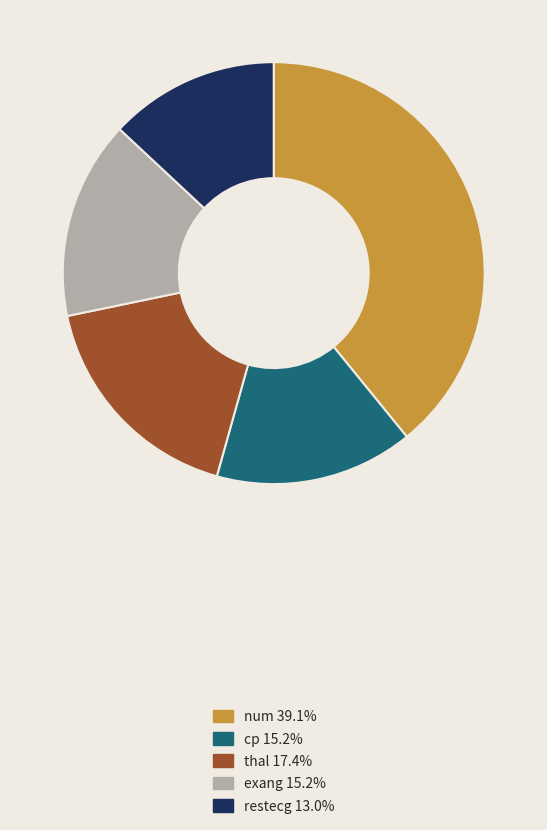

Which slice is the smallest?

restecg